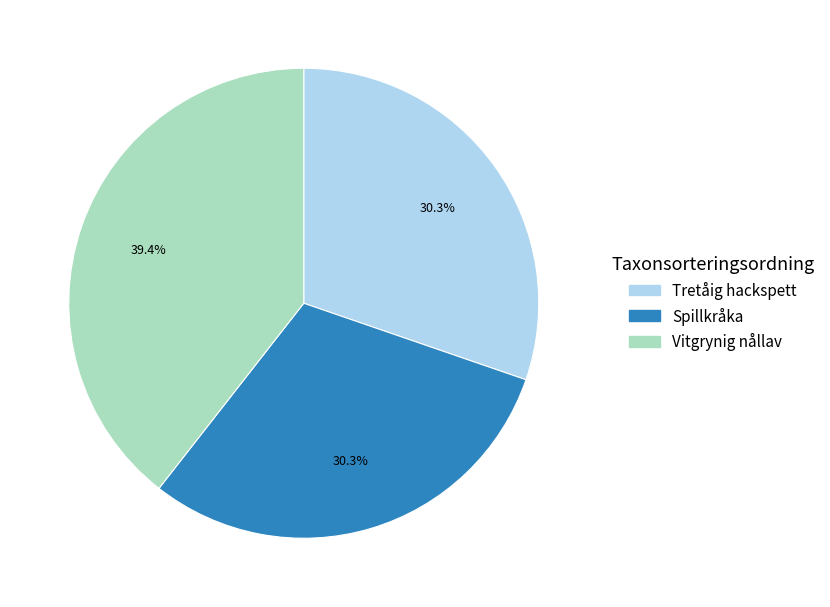

True or false: Spillkråka accounts for 30% of the total.

True